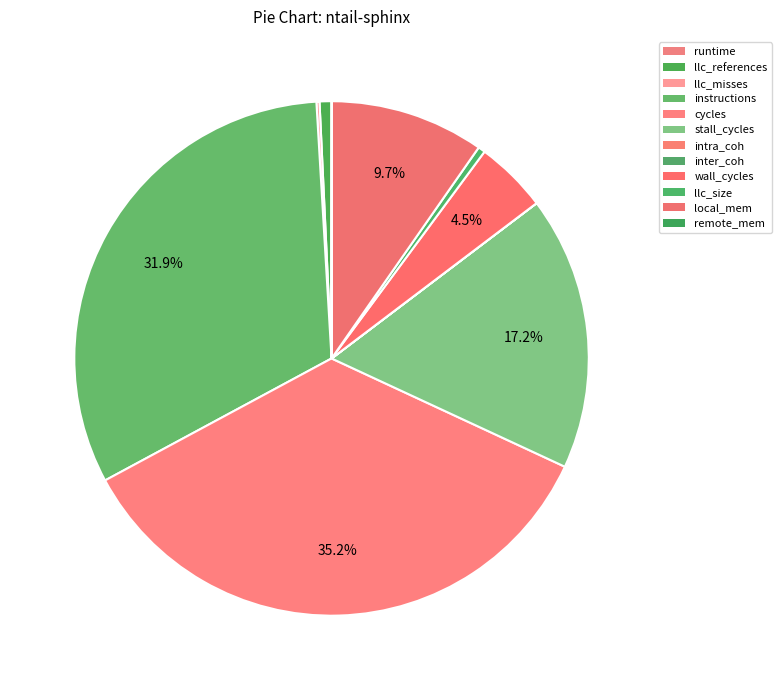

To the nearest percent, what is the combined percentage of wall_cycles and intra_coh?

5%